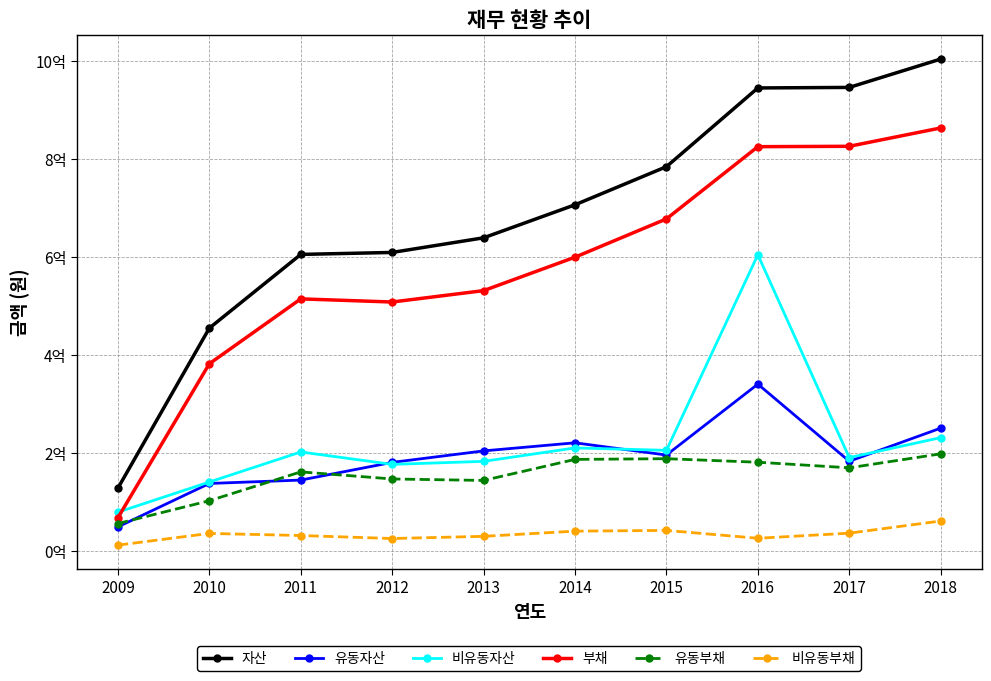

Is this an area chart (filled region under the line)?

No